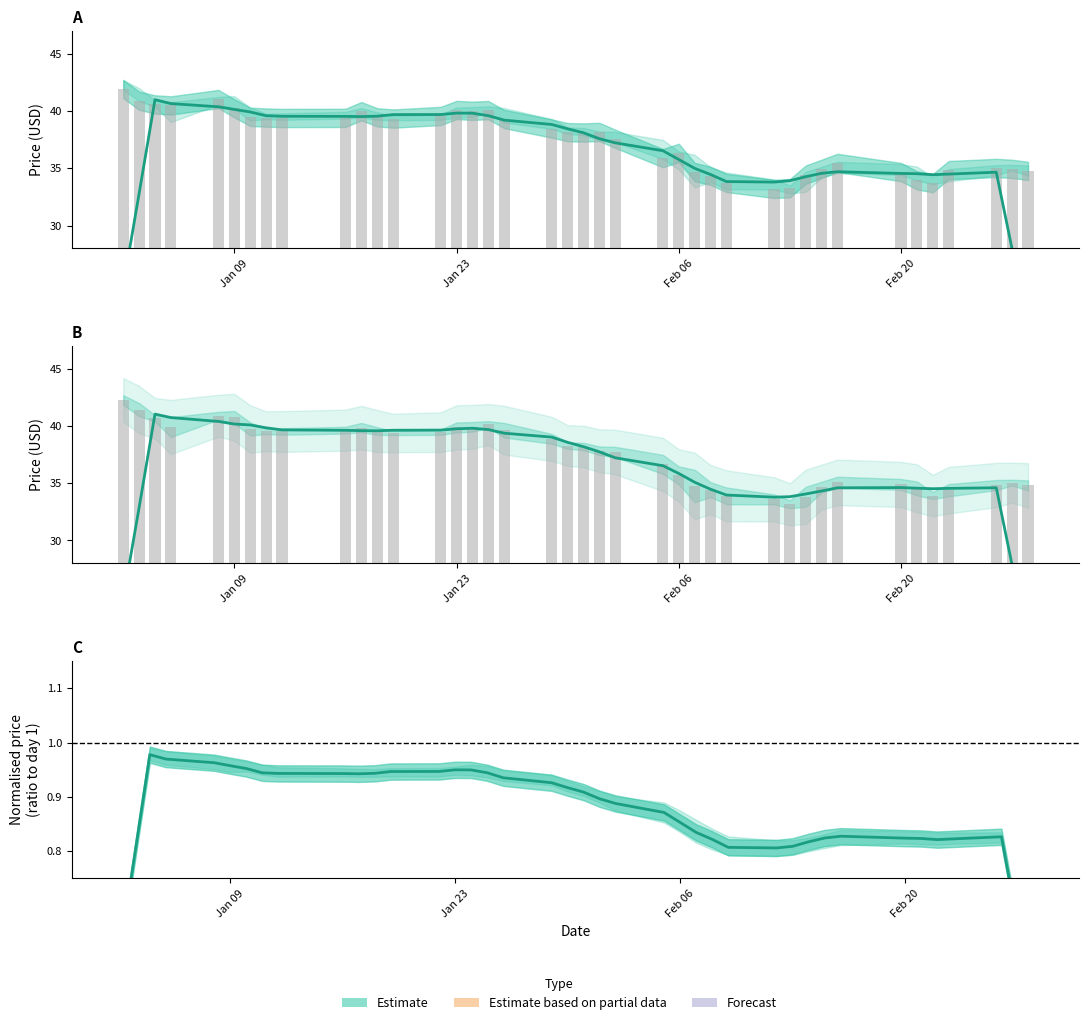

How many series are shown in this chart?

2